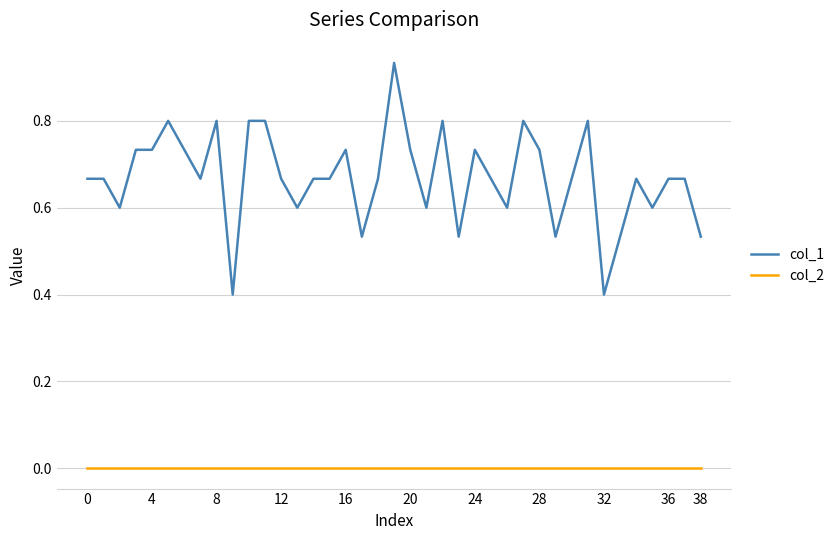

Which series has the widest spread of values?

col_1